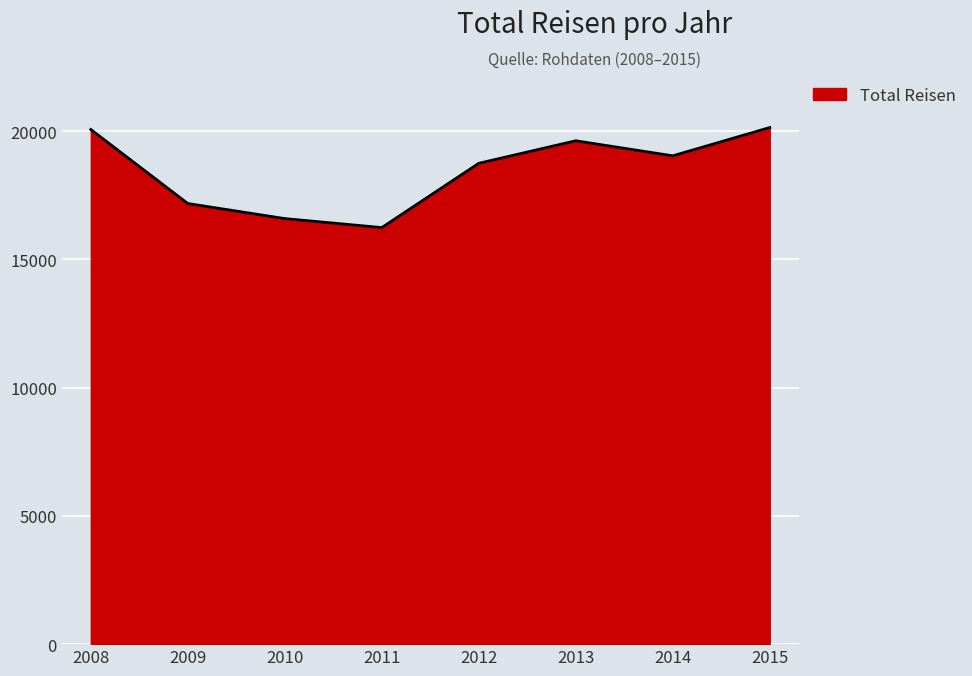

What is the difference between the second highest and second lowest values?

3473.8